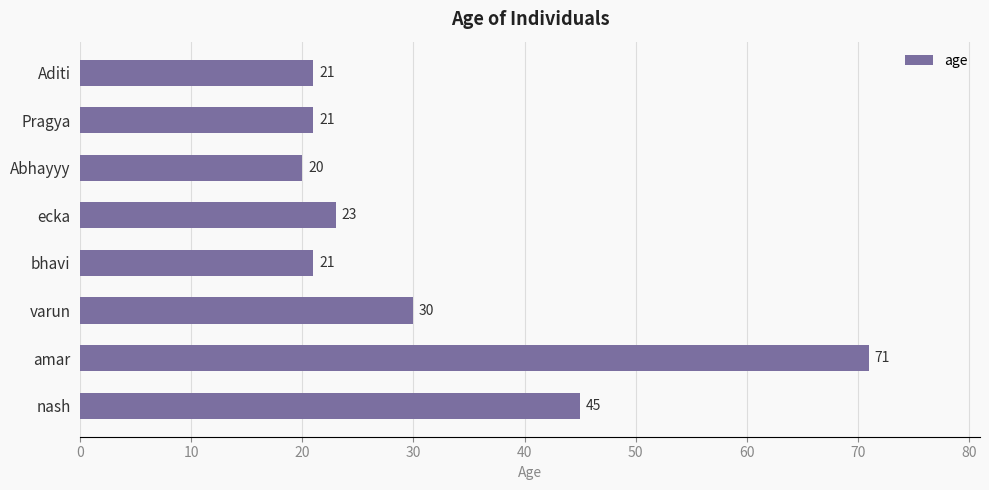

Which label corresponds to the largest value in the chart?

amar